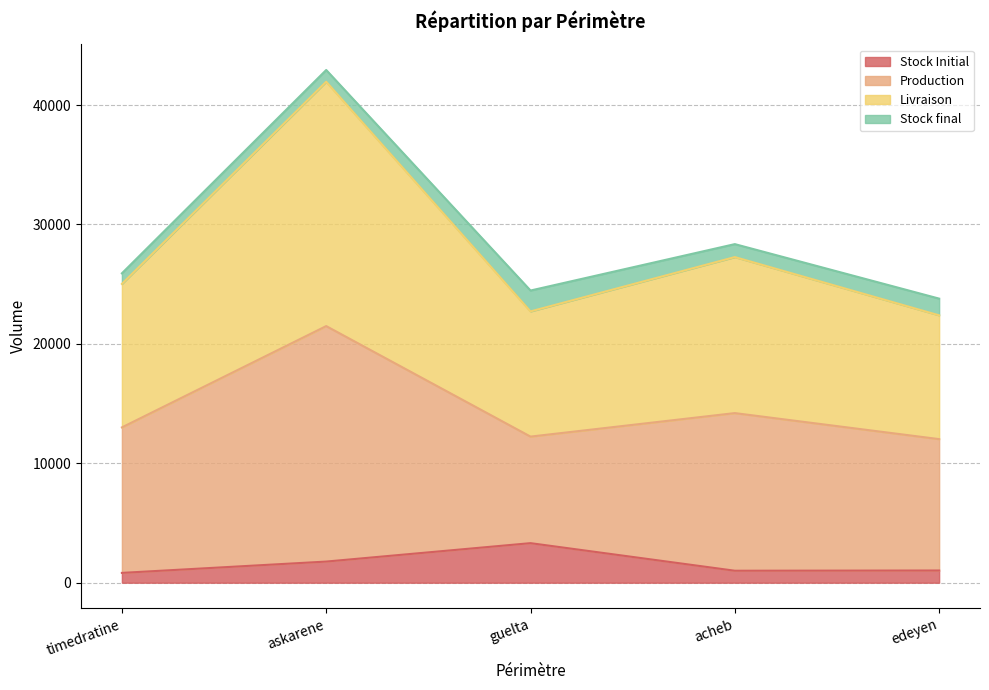

What is the difference between the Stock Initial values at acheb and timedratine?

180.8